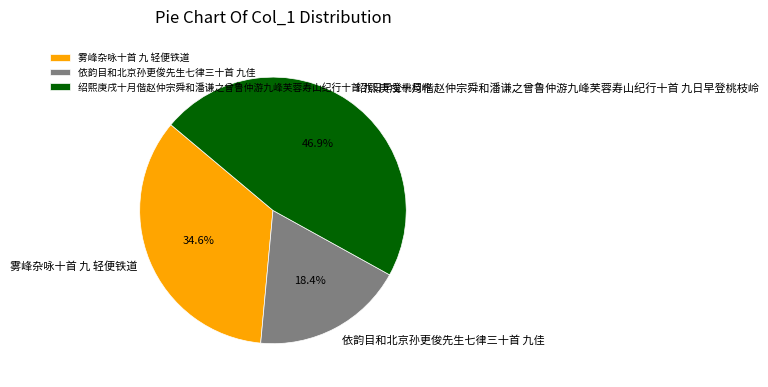

Approximately how many times larger is the value at 依韵目和北京孙更俊先生七律三十首 九佳 compared to 绍熙庚戌十月偕赵仲宗舜和潘谦之曾鲁仲游九峰芙蓉寿山纪行十首 九日早登桃枝岭?

0.4